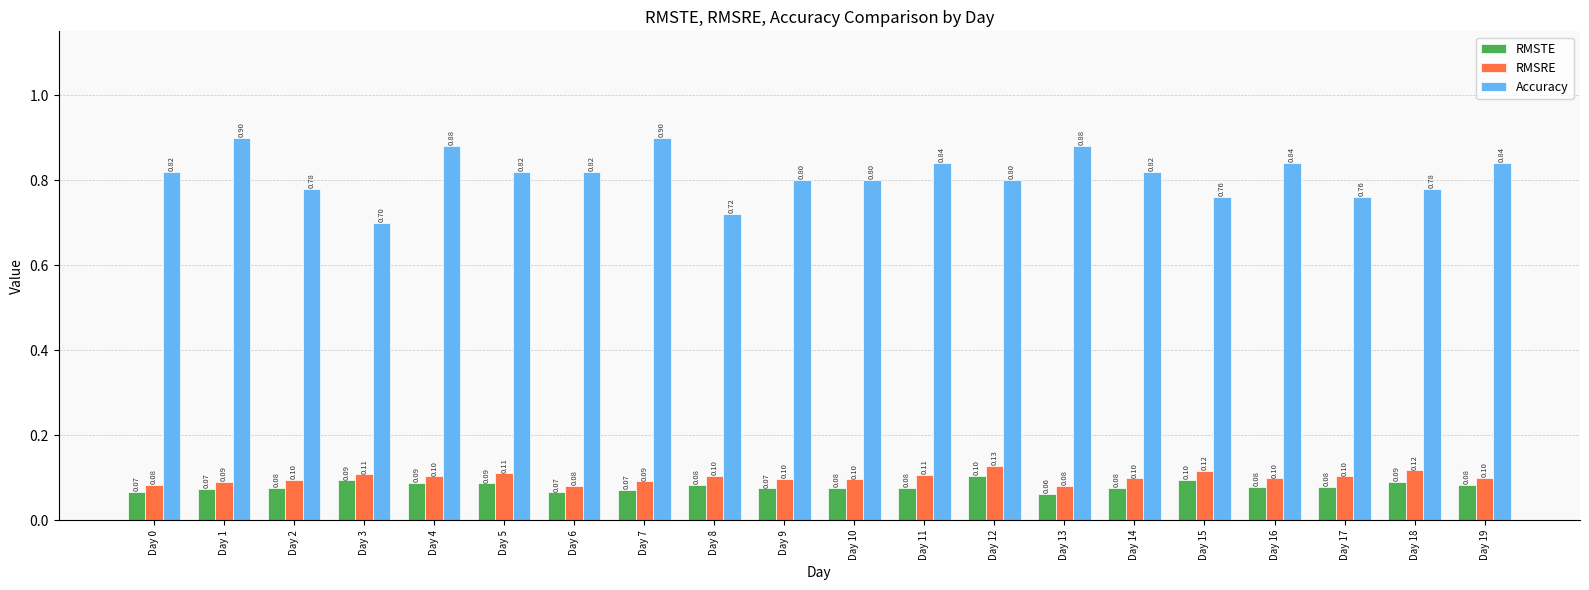

What is the sum of all RMSRE values?

2.0